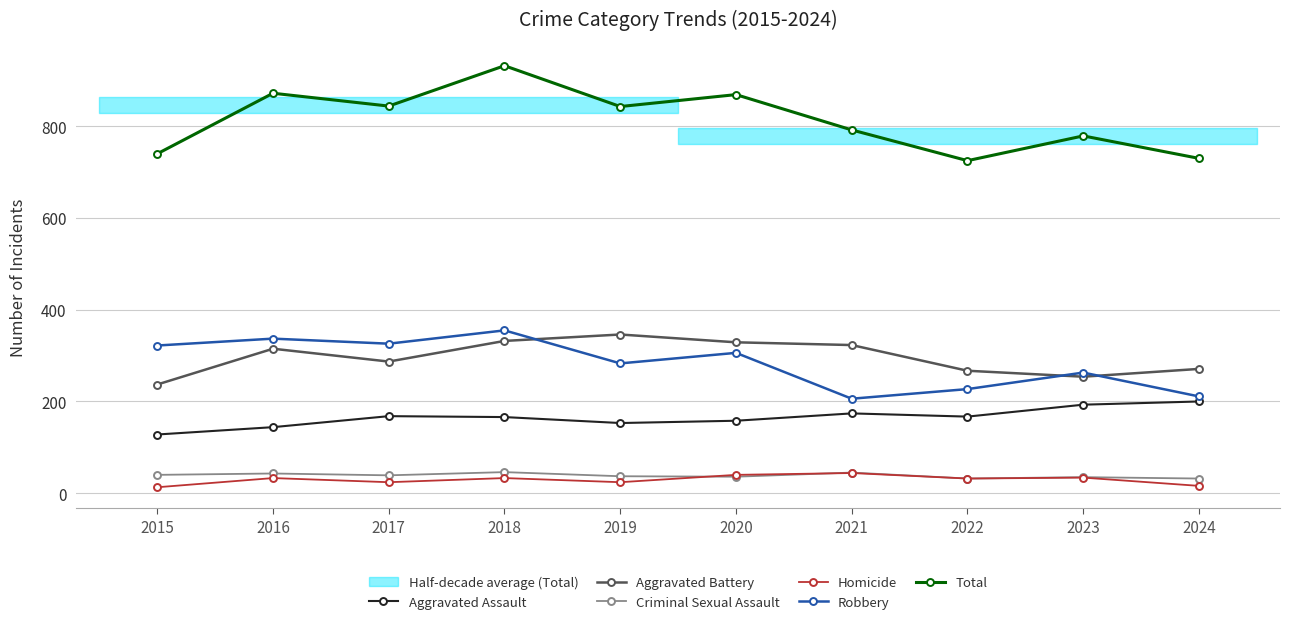

True or false: Aggravated Assault and Homicide cross at least once.

False